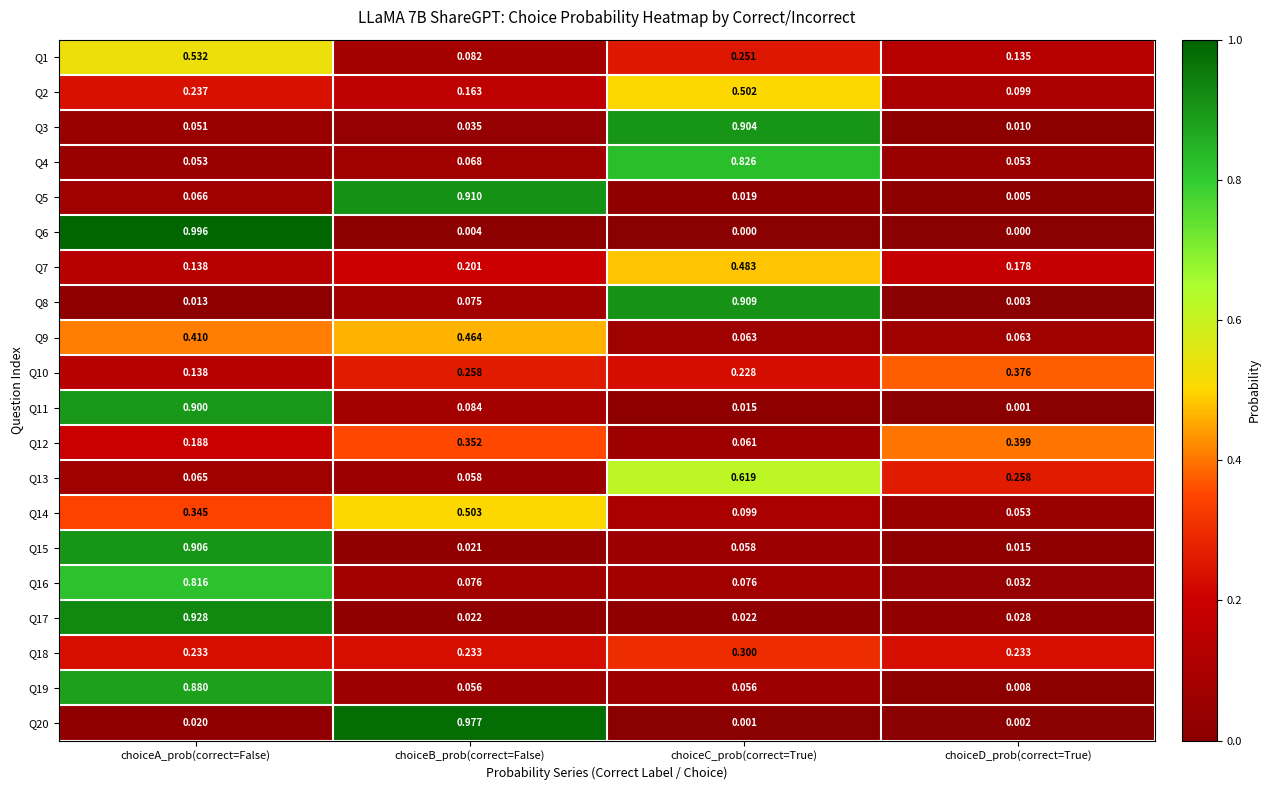

At which category is the sum across all series the highest?

choiceA_prob(correct=False)